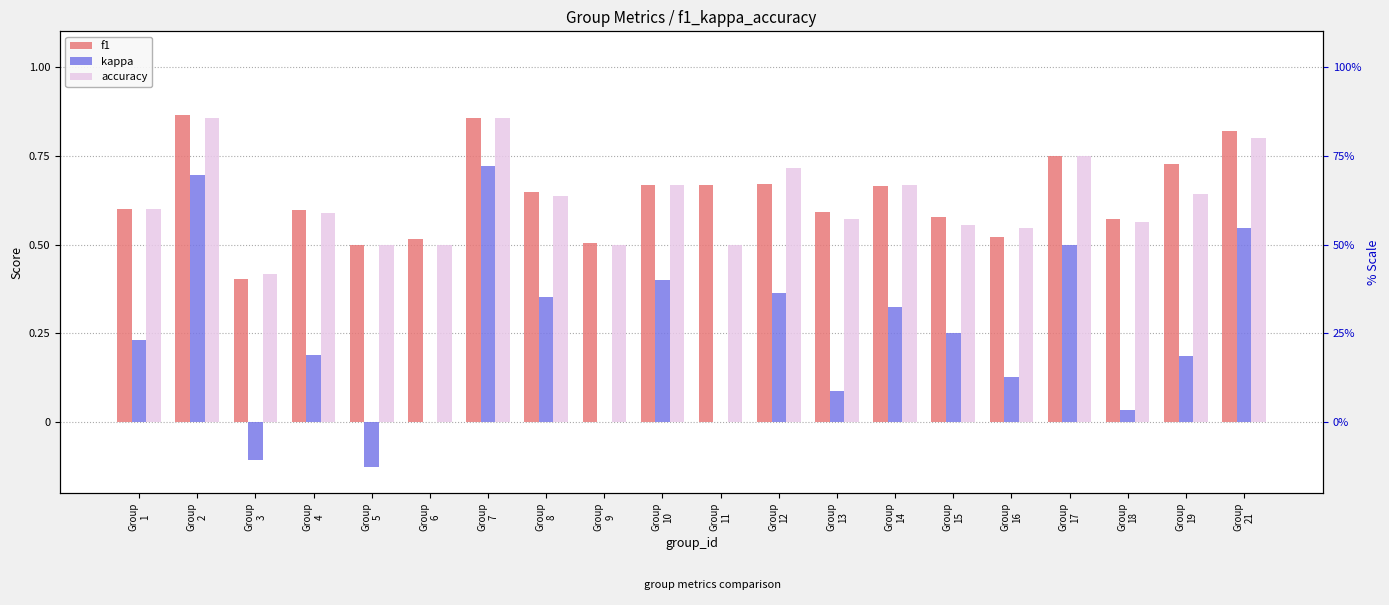

Is the value of f1 at Group
1 greater than the value of accuracy at Group
7?

No